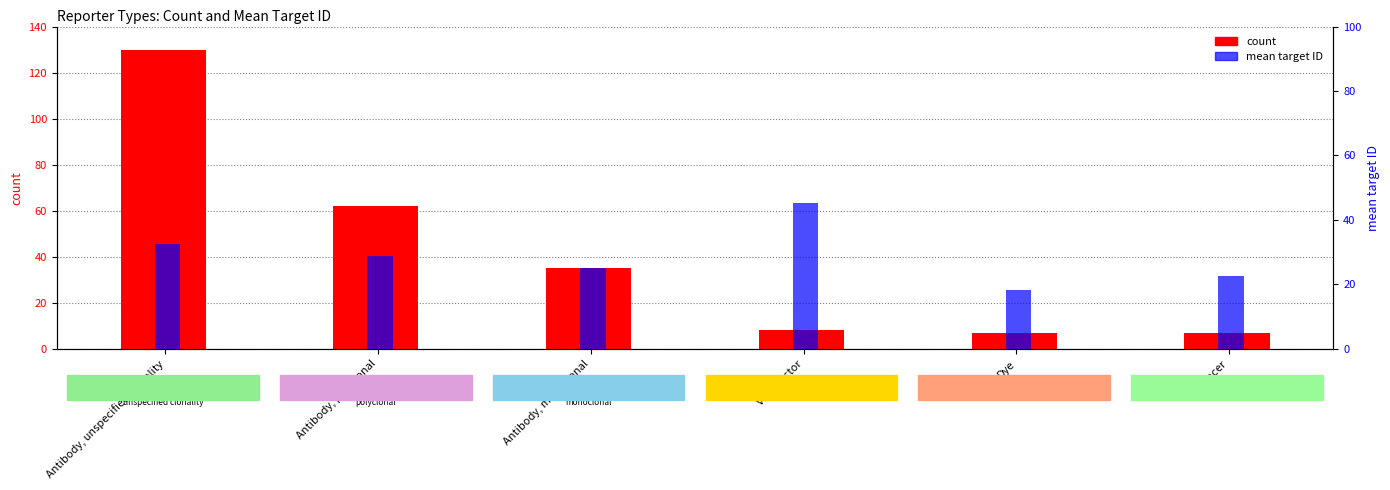

Is the value of mean target ID at Antibody, unspecified clonality greater than the value of count at Antibody, unspecified clonality?

No